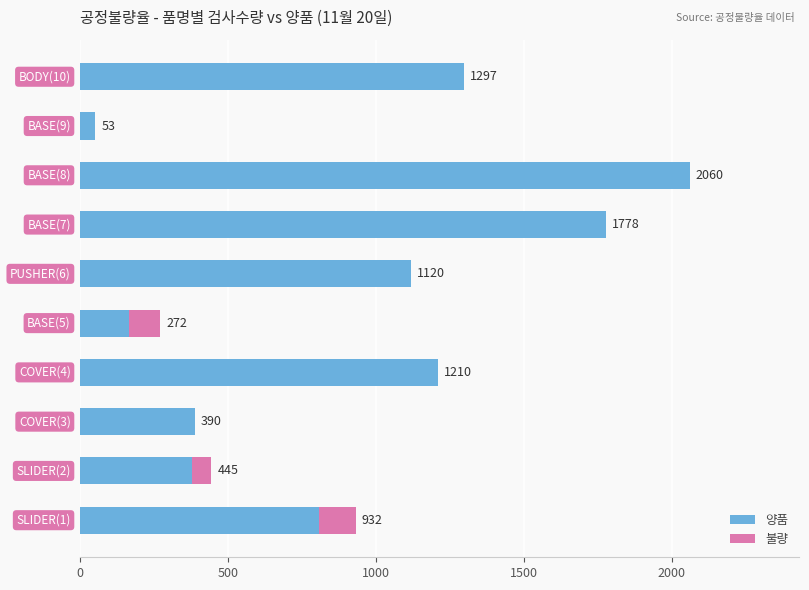

How many series are shown in this chart?

2